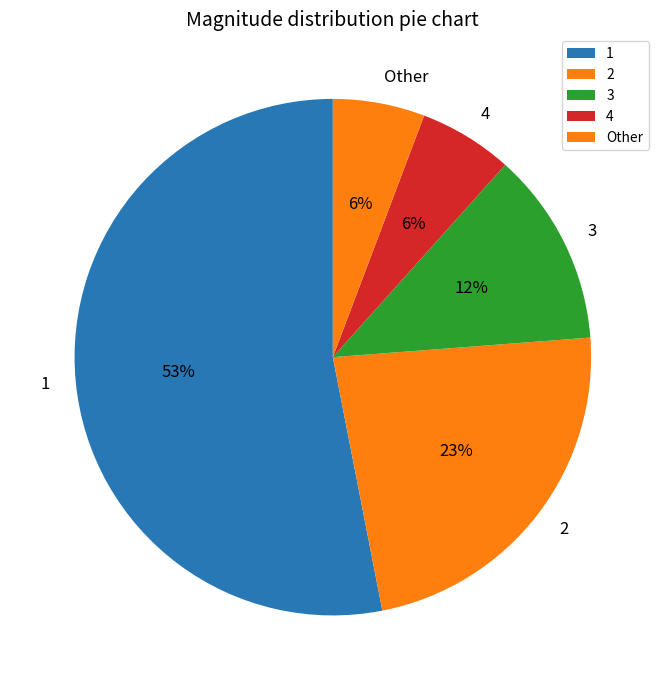

Is it true that 2 is 17% of the pie?

False